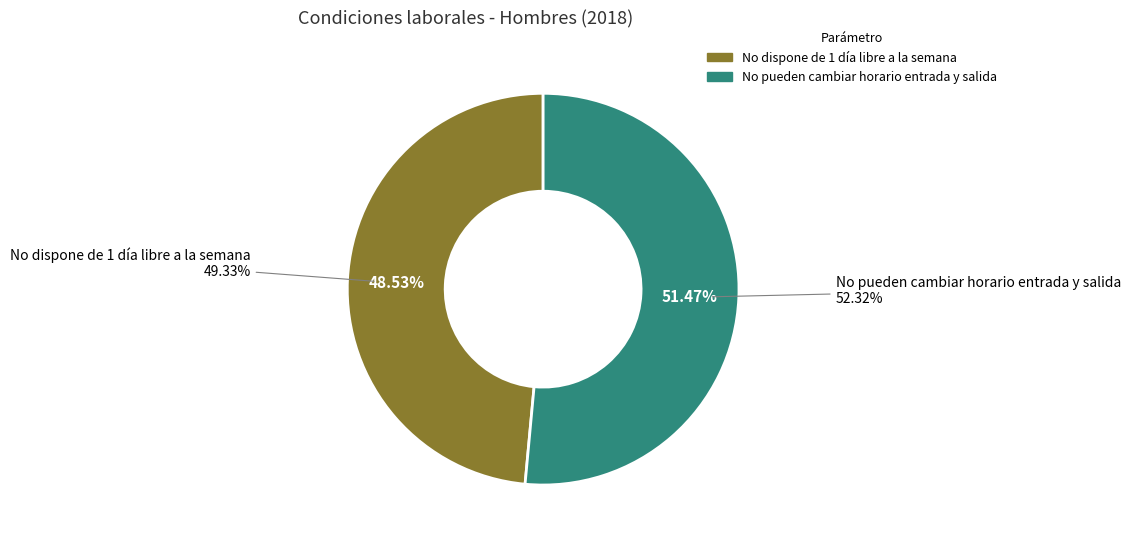

True or false: No dispone de 1 día libre a la semana accounts for 49% of the total.

True